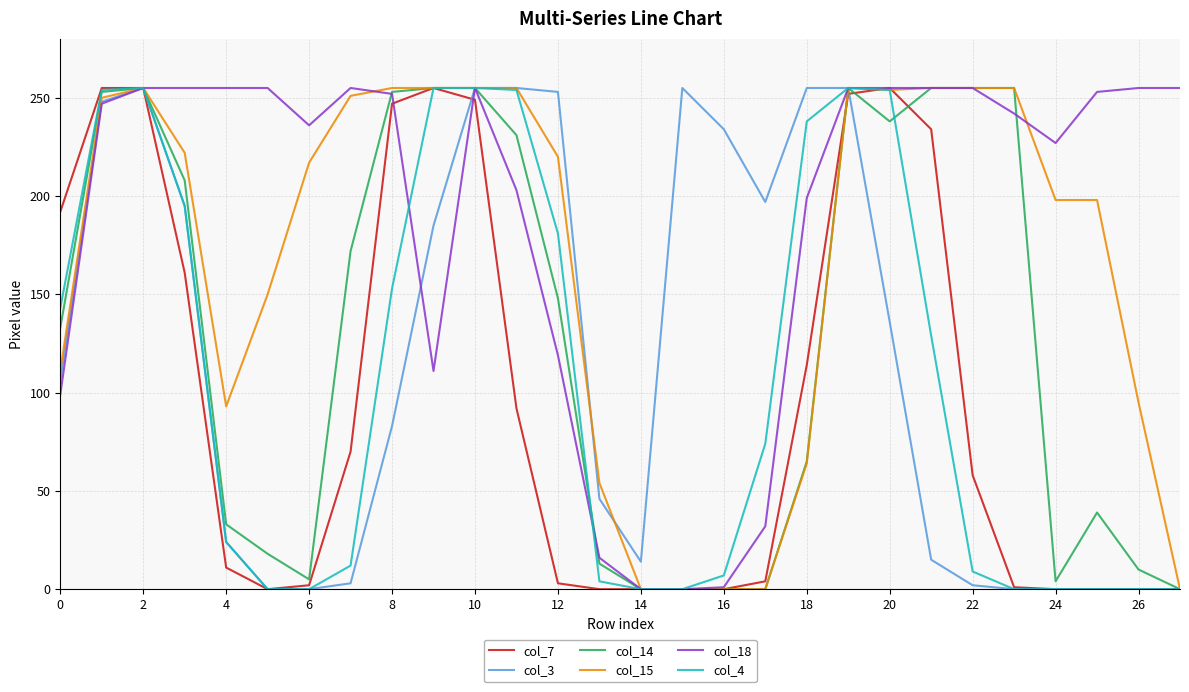

After their last crossing, which series has the higher values: col_18 or col_4?

col_18